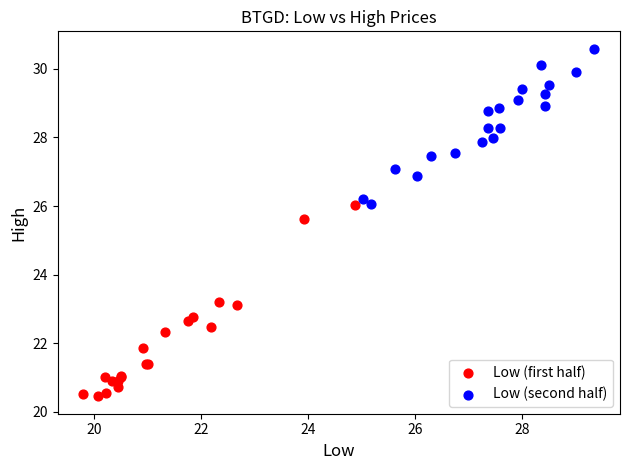

Which series contains the highest Y value?

Low (second half)